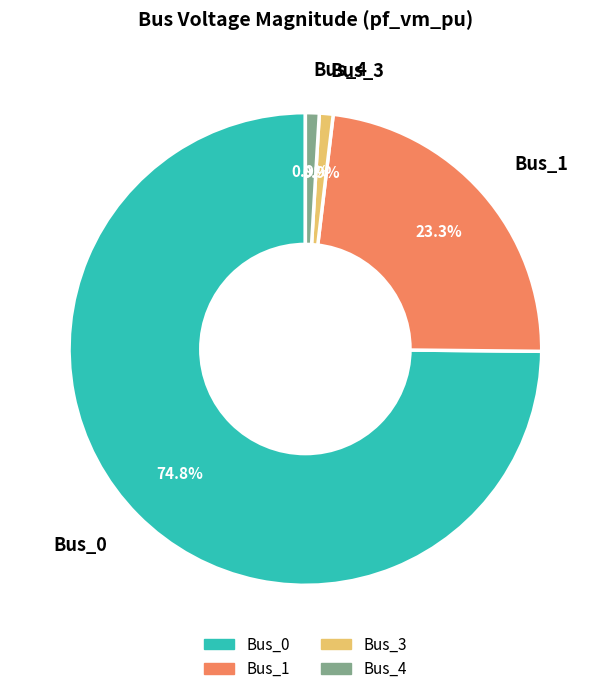

How many slices are in this pie chart?

4